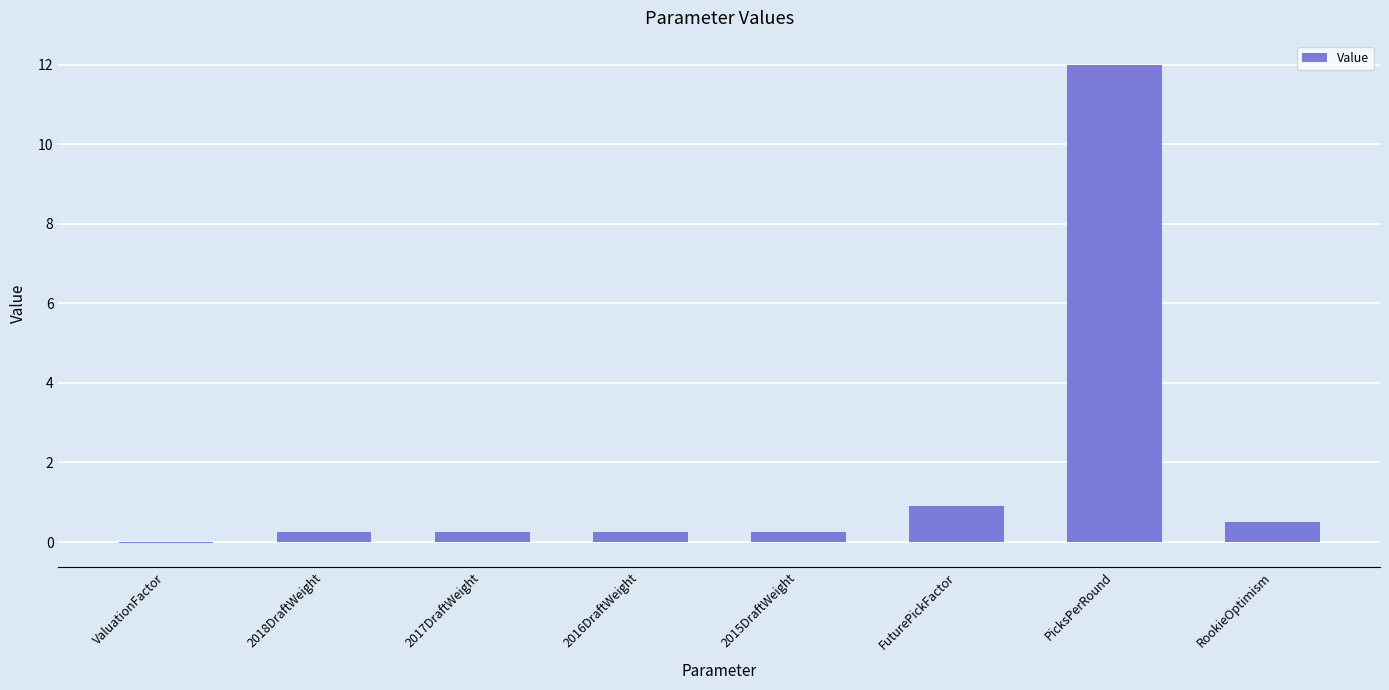

What is the average value?

1.8